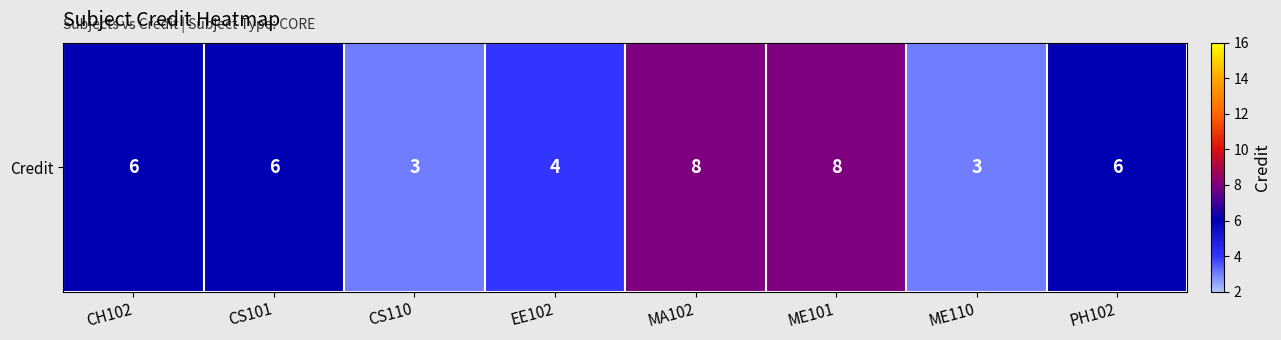

Is it true that the value at CH102 is 10?

False